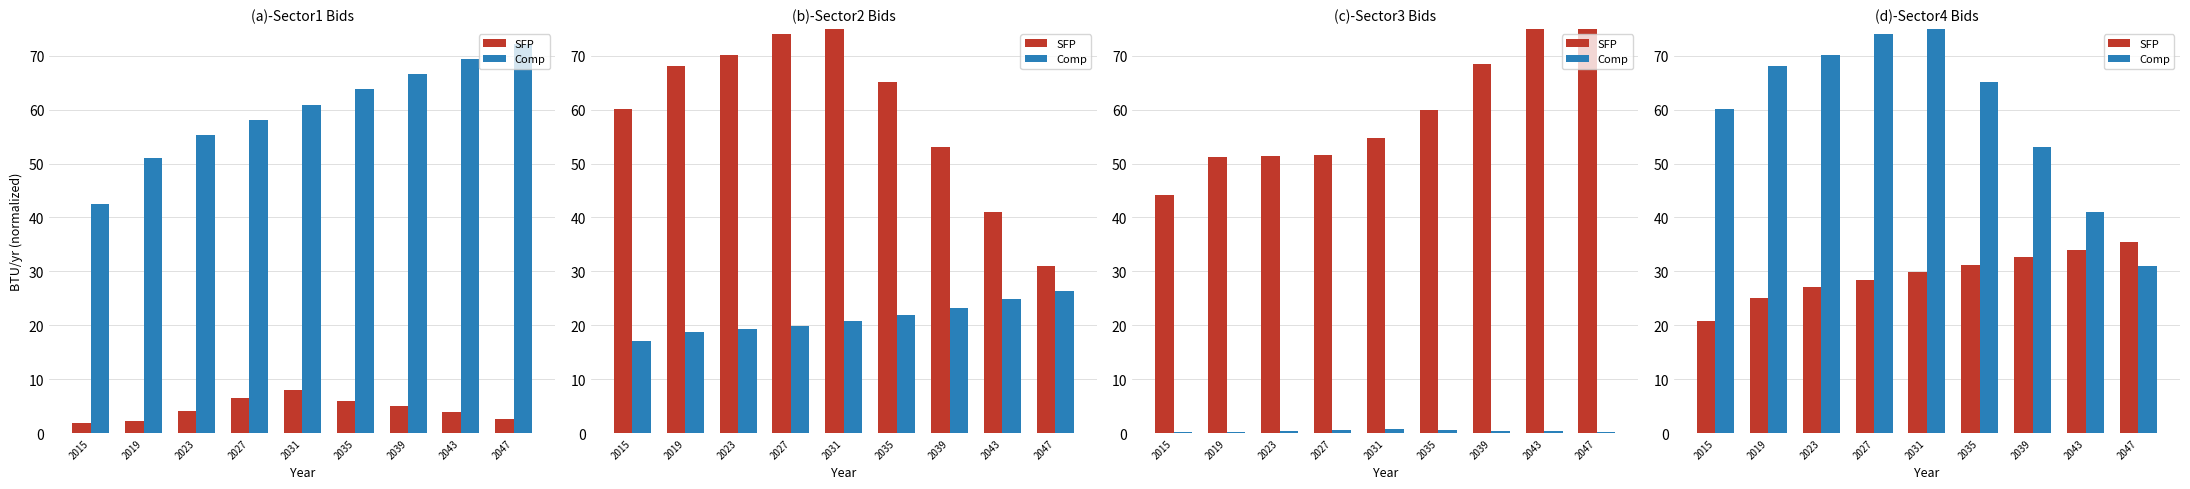

What is the sum of the SFP values at 2043 and 2015?

54.8